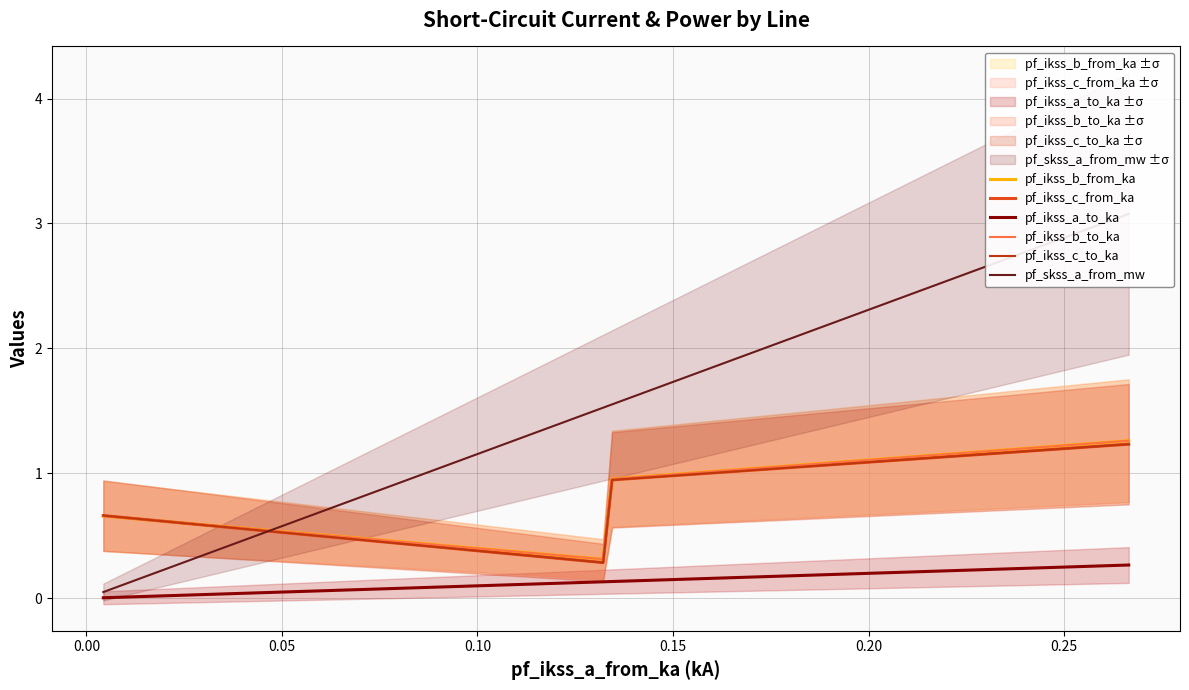

What is the lowest value of the pf_ikss_b_to_ka series?

0.3